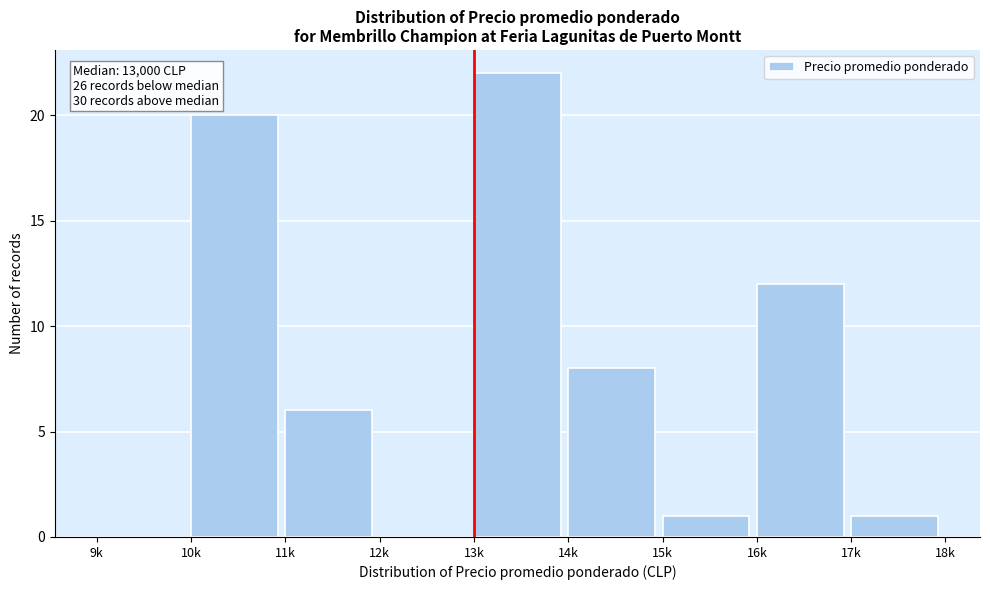

Reading right to left, extract all data points from this chart.

17k=1	16k=12	15k=1	14k=8	13k=22	12k=0	11k=6	10k=20	9k=0